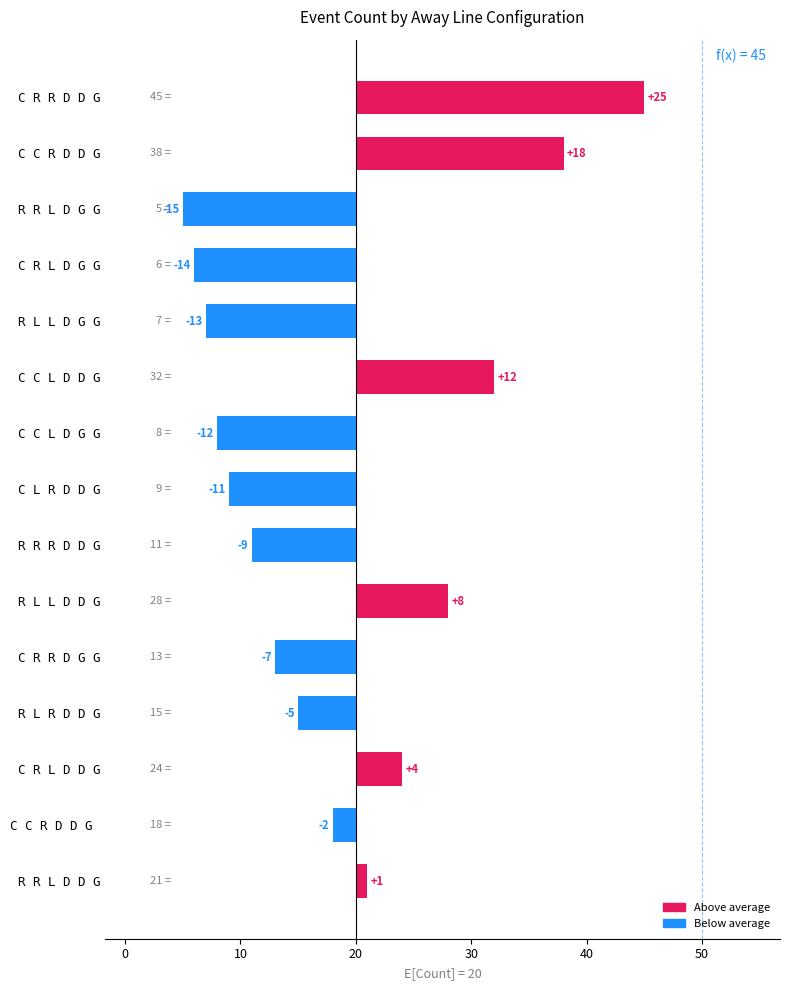

How many values exceed -5?

7